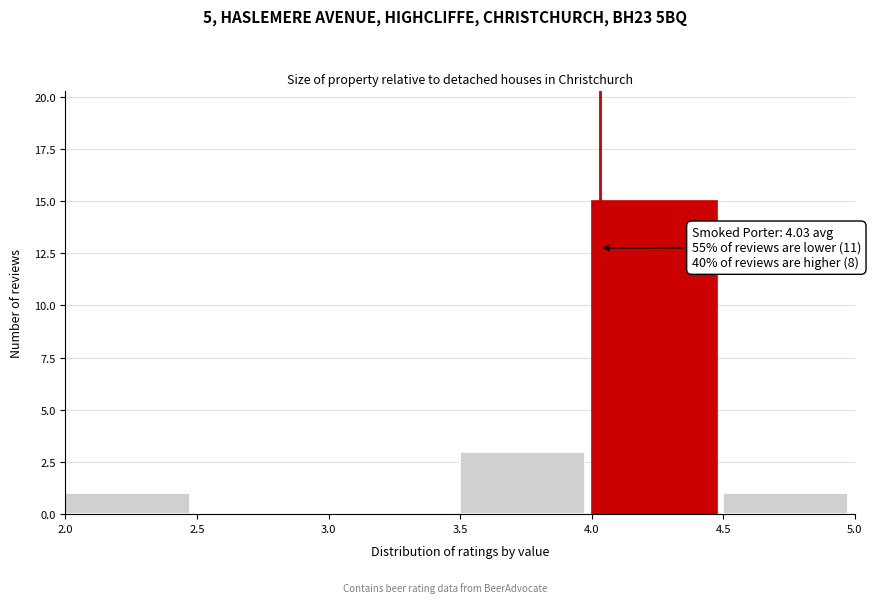

Over which range of the x-axis is the bar tallest?

4.0 to 4.5